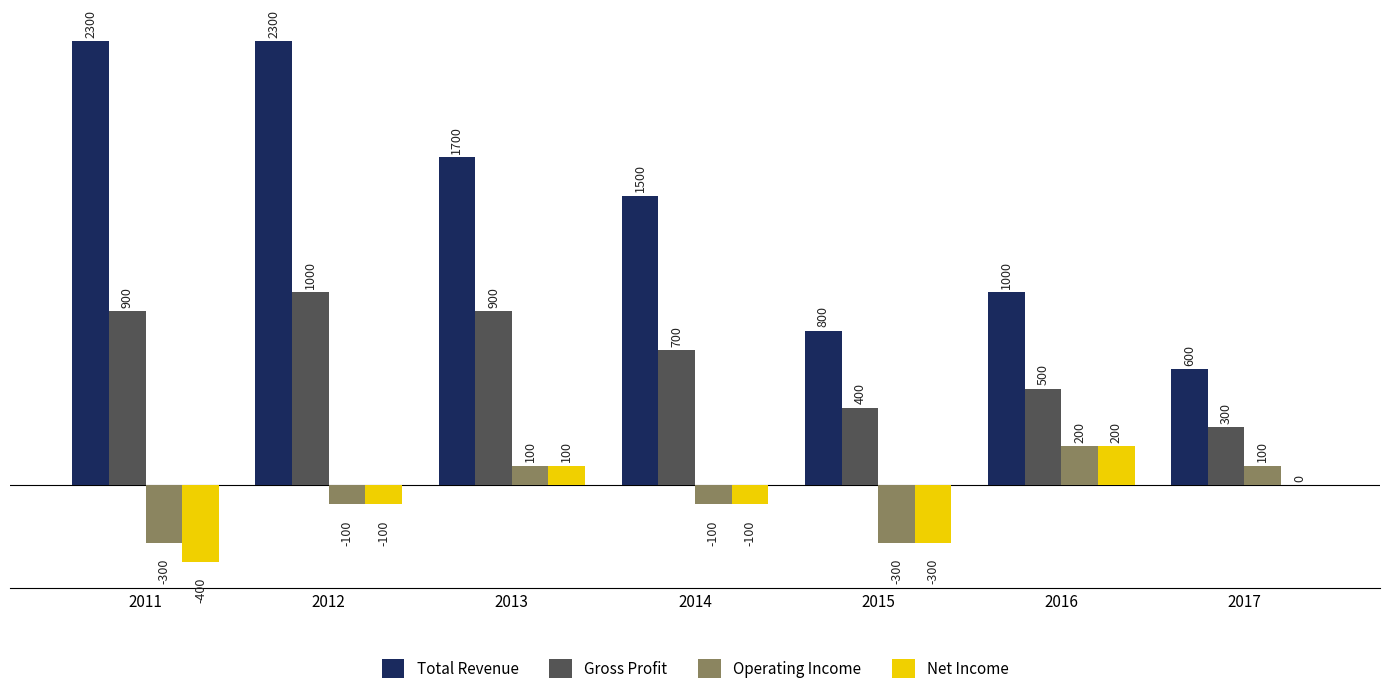

What is the difference between the Net Income values at 2016 and 2013?

100